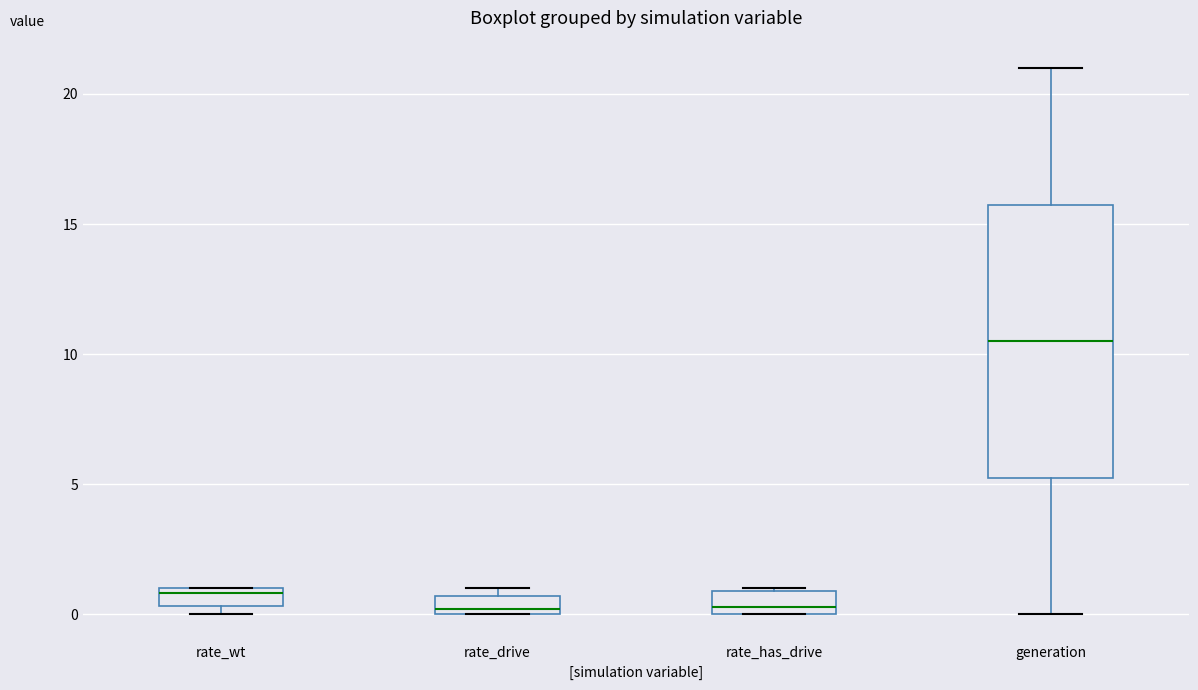

Where is the lower edge of the box for rate_drive on the y-axis? The values are not printed on the chart, so give them approximately, as read against the axis.

0.0